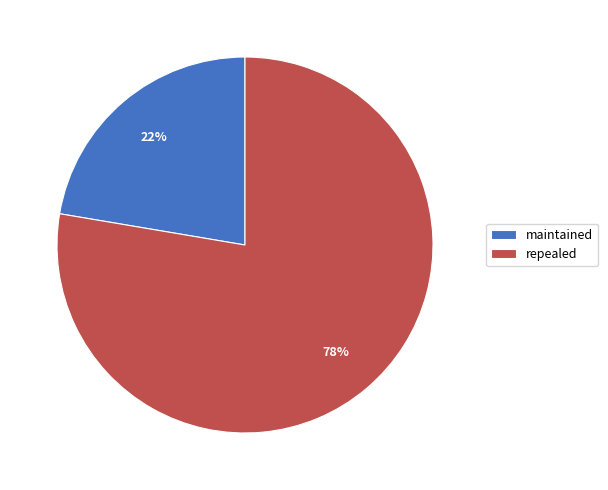

What is the majority slice?

repealed